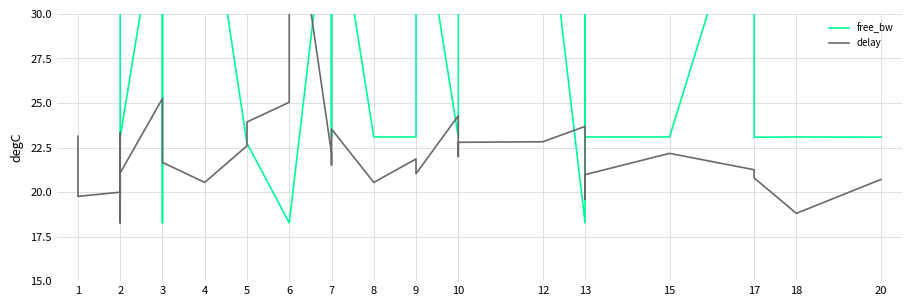

How many intersections are there between delay and free_bw?

8